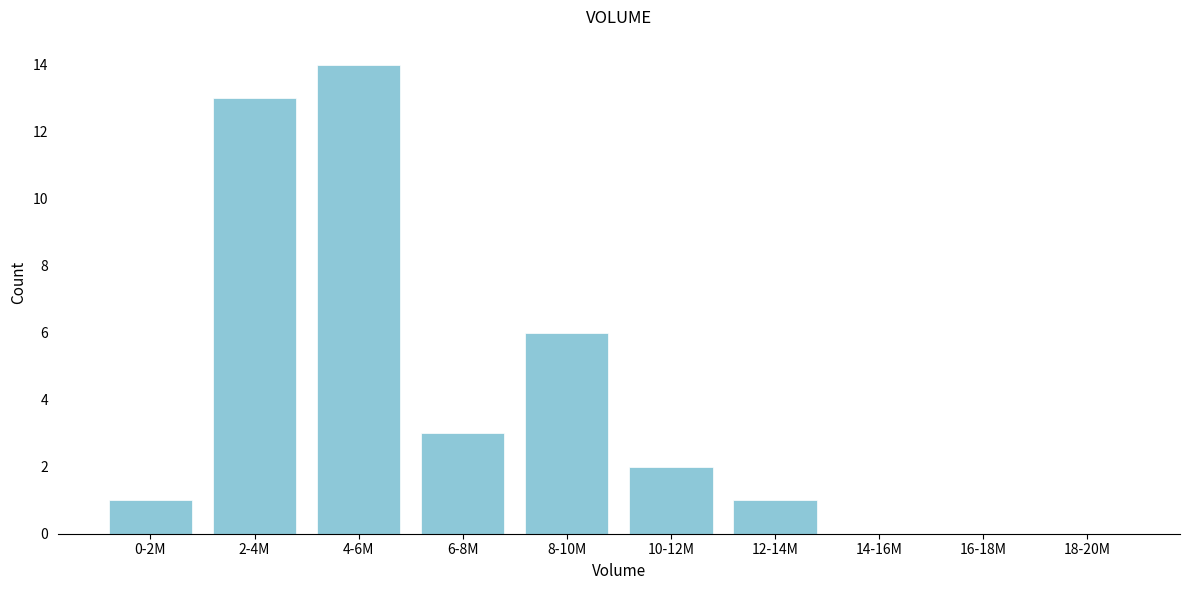

Reading right to left, what are all the values shown in this chart?

18-20M=0	16-18M=0	14-16M=0	12-14M=1	10-12M=2	8-10M=6	6-8M=3	4-6M=14	2-4M=13	0-2M=1